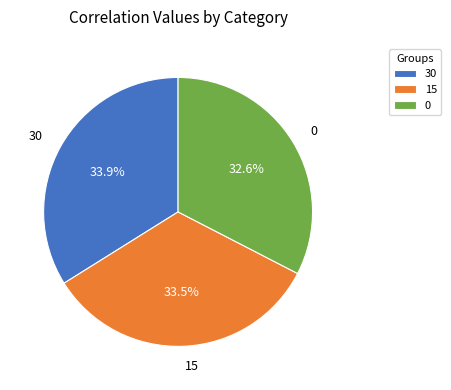

How much of the chart is everything except 0?

67.4%